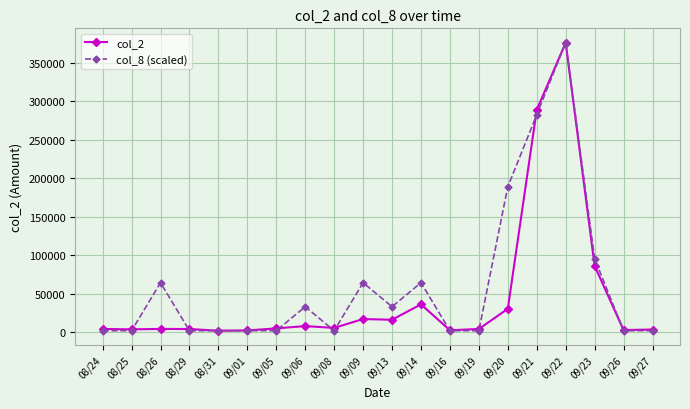

What is the minimum value shown in the chart?

1880.0